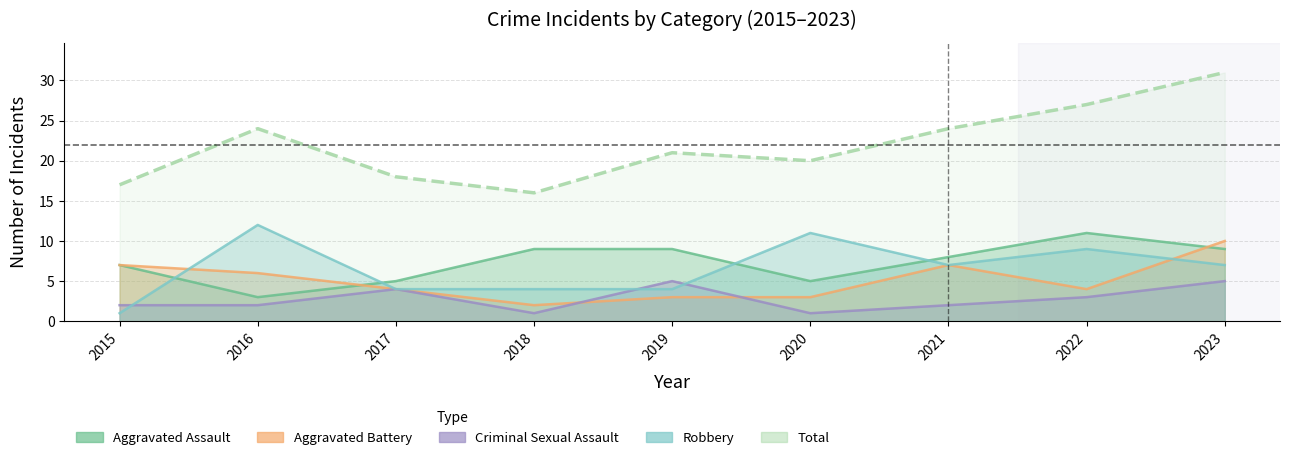

What is the total value across all series at 2022?

54